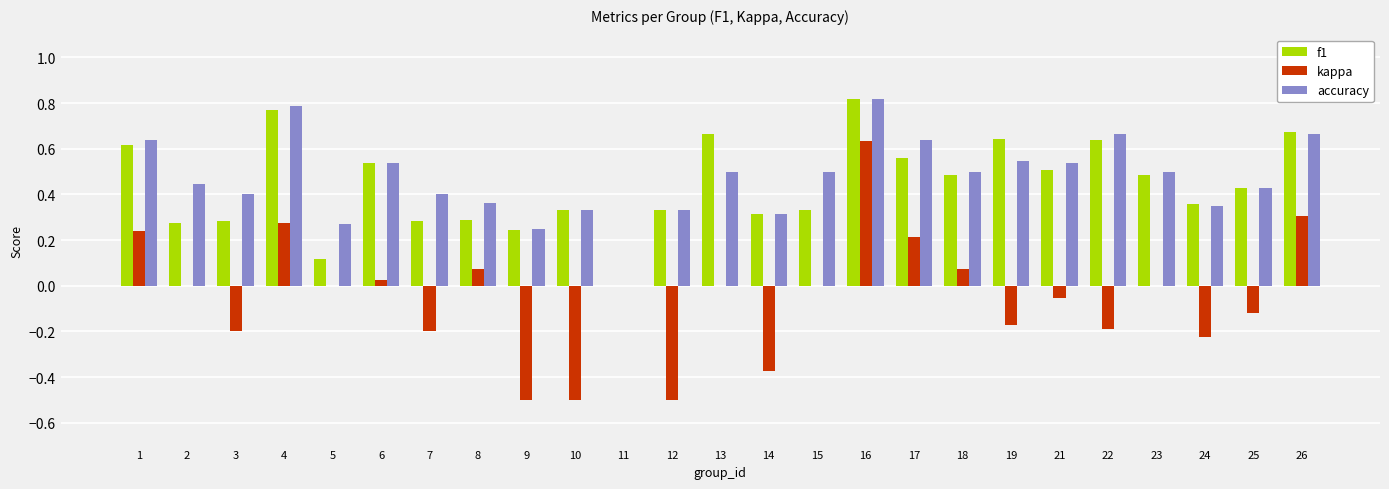

At which category is the sum across all series the highest?

16